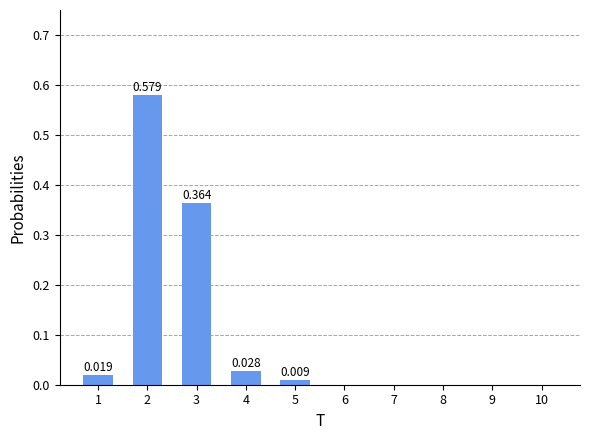

The value at 4 is 0.0. True or false?

False